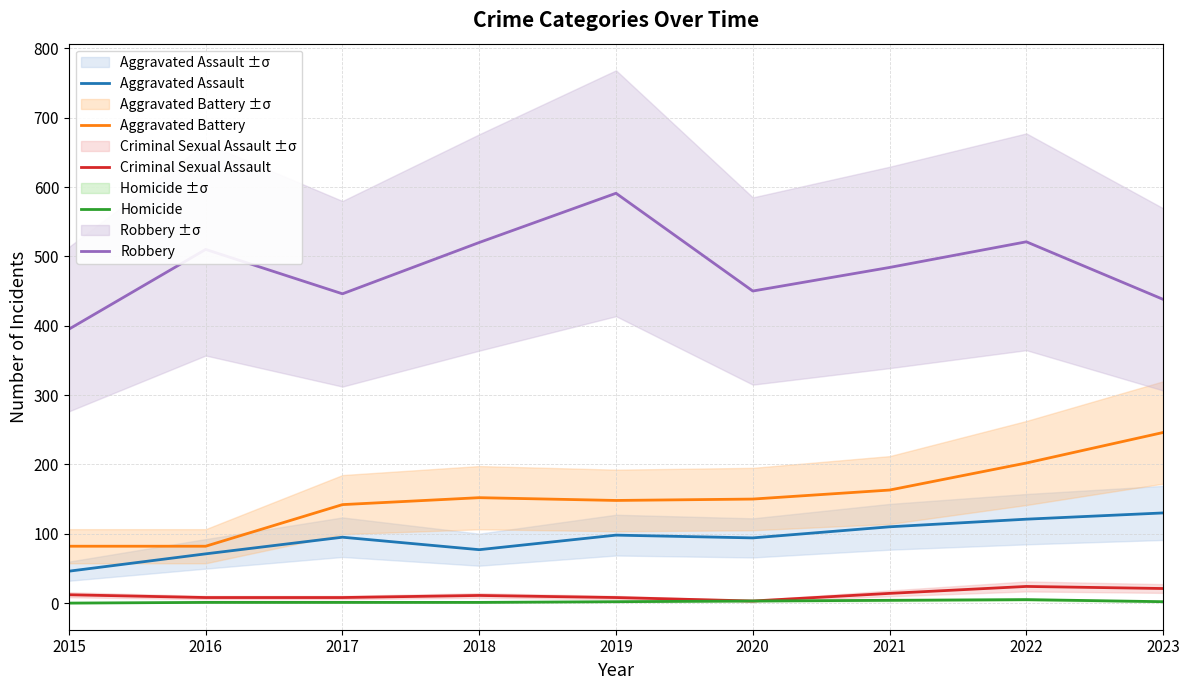

How many interior local peaks does the Homicide series have?

1